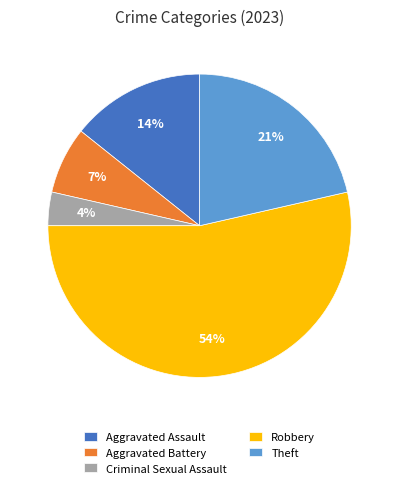

Is it true that Robbery is 60% of the pie?

False